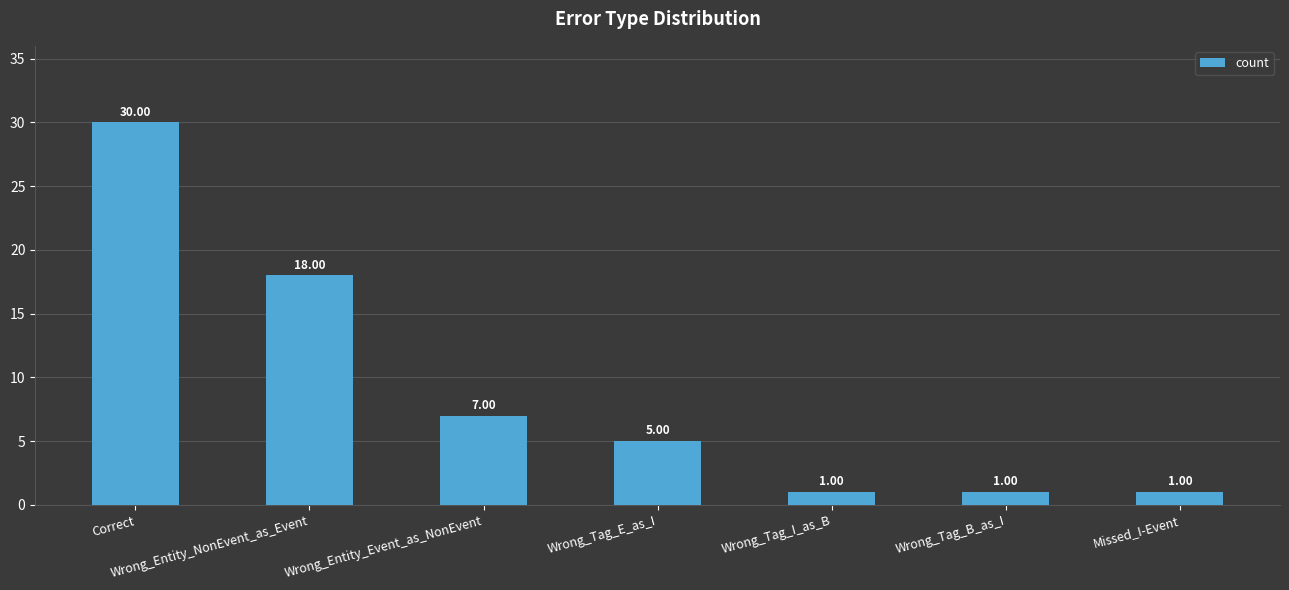

Count the number of categories in the chart.

7